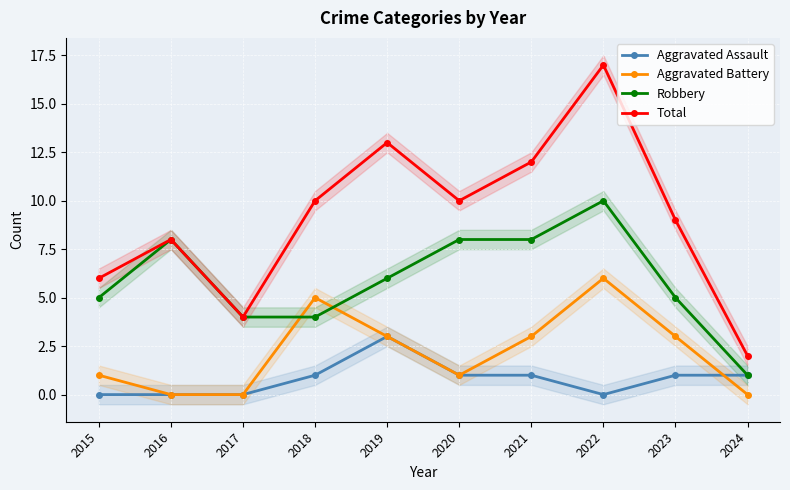

Rank the series by their average value, from highest to lowest.

Total, Robbery, Aggravated Battery, Aggravated Assault